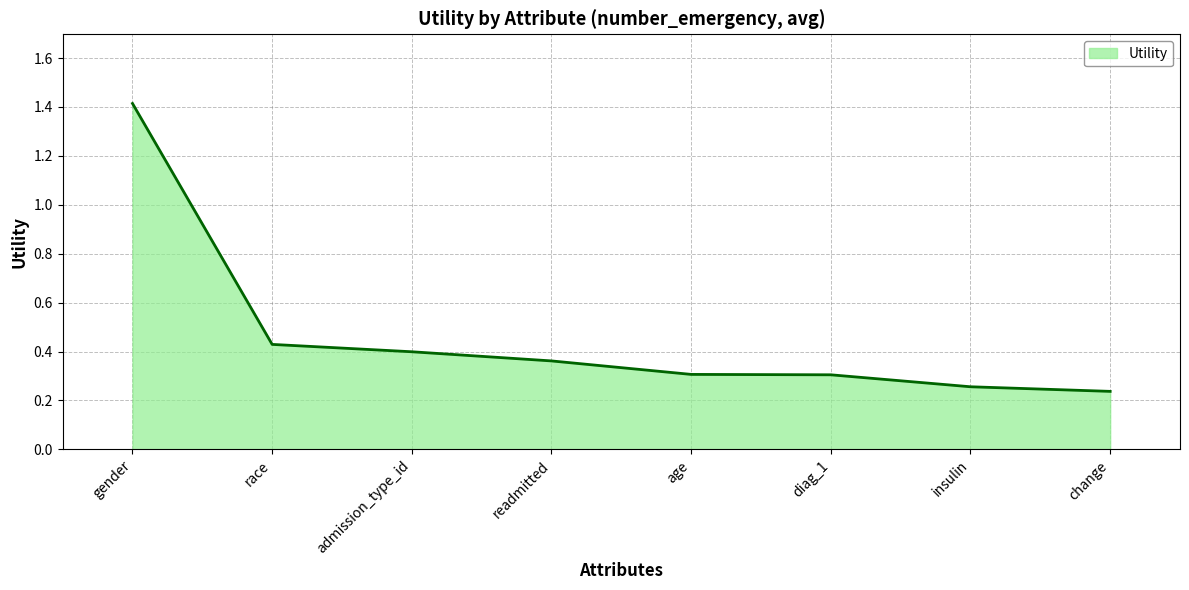

True or false: the data shows 0.2 at age.

False